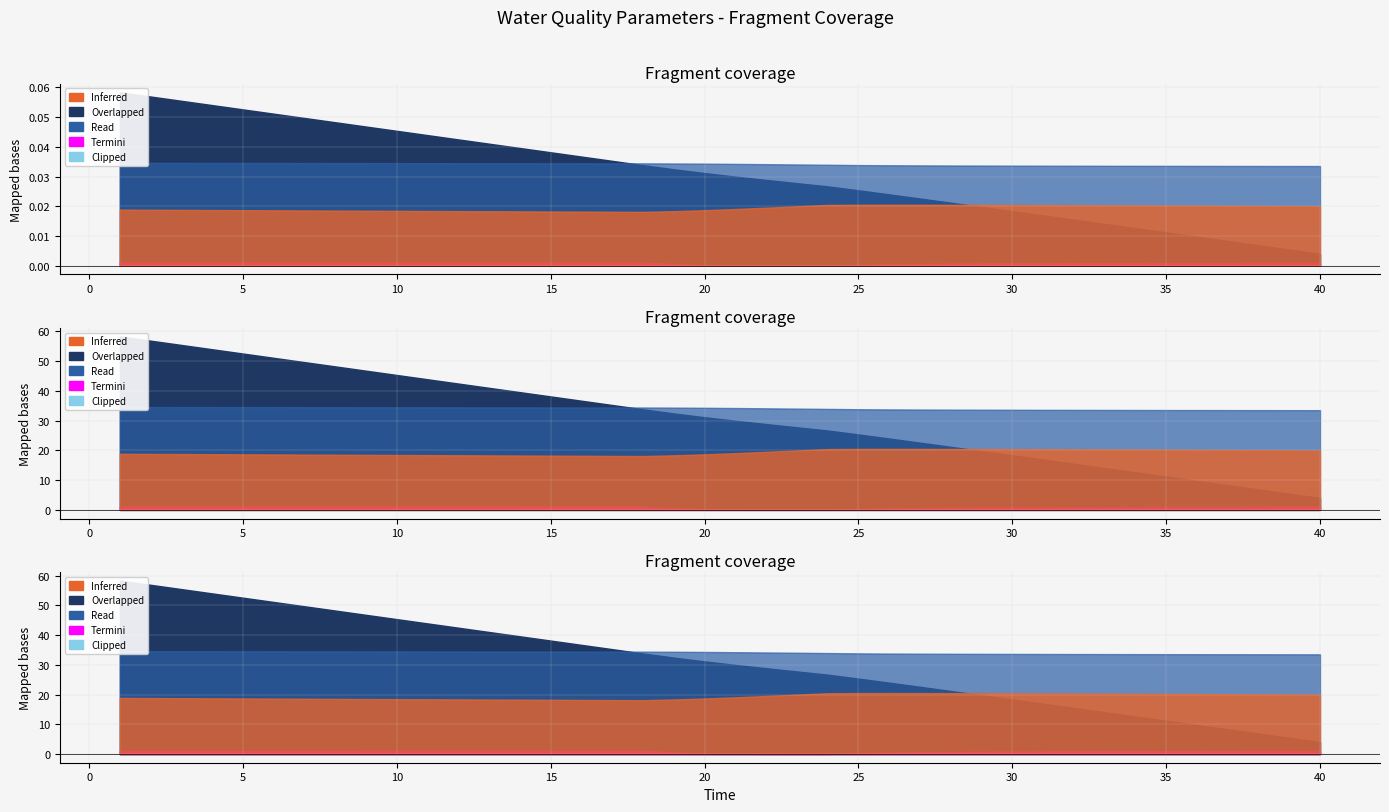

What is the greatest value displayed?

58.3